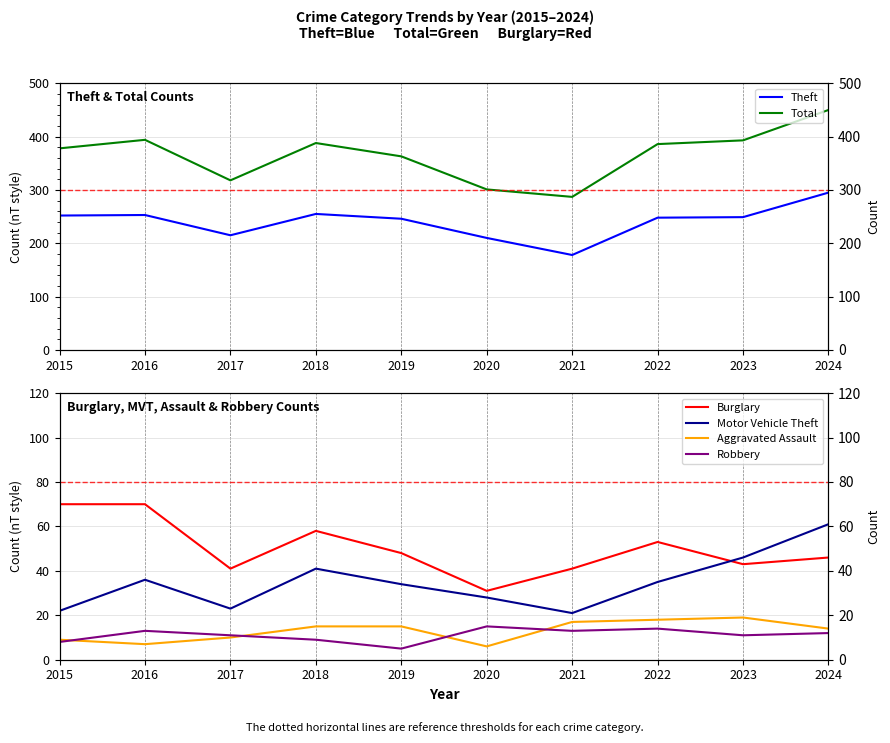

What is the spread (max minus min) of values at 2015?

370